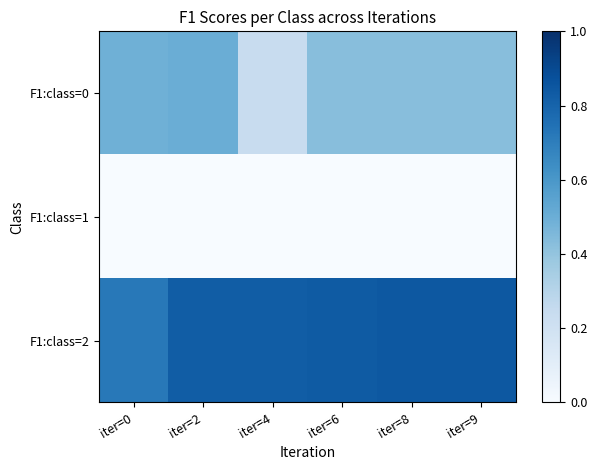

At how many categories does at least one series exceed 0?

6